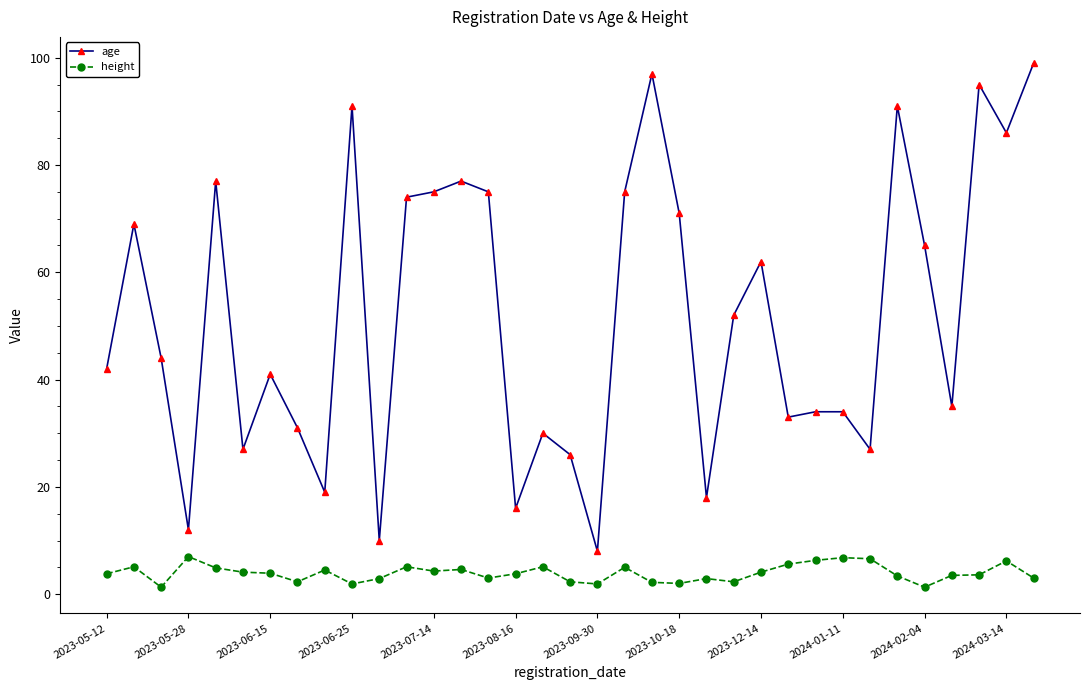

What is the value of the age point at the 18th from the left?

26.0